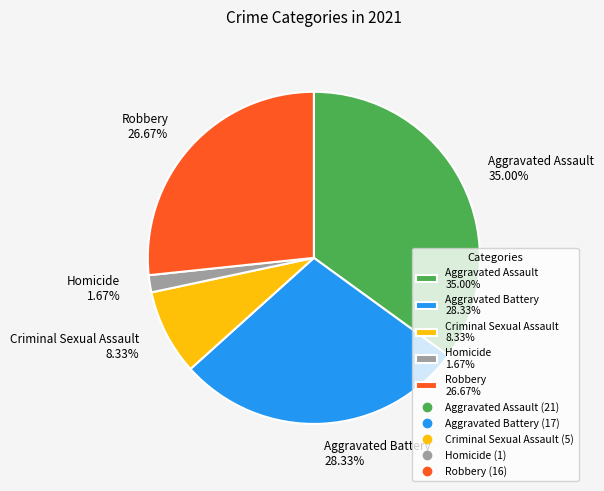

Rank the categories by value from lowest to highest.

Homicide, Criminal Sexual Assault, Robbery, Aggravated Battery, Aggravated Assault